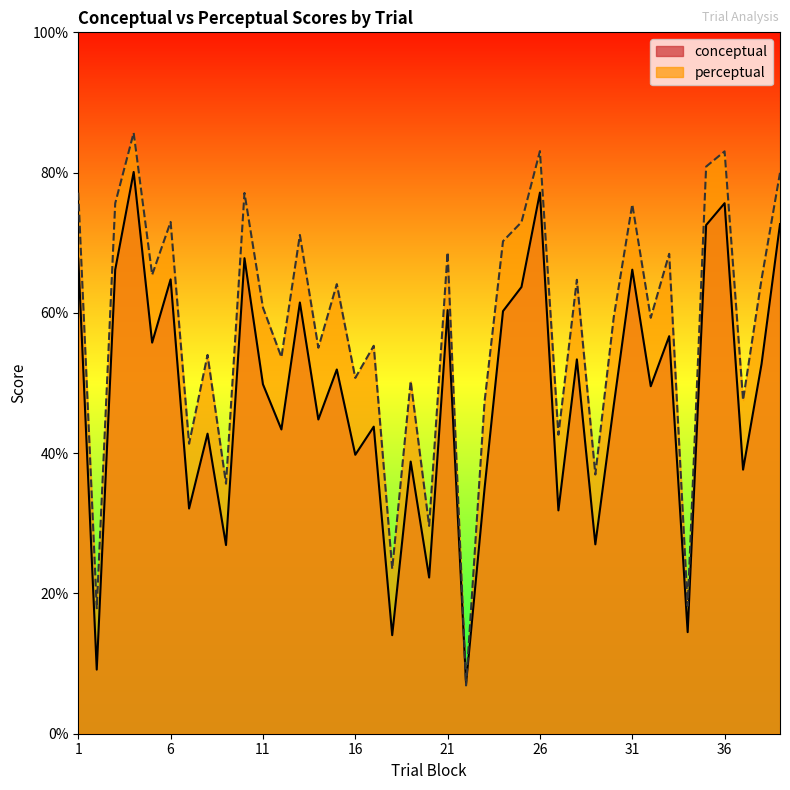

Does the chart have visible grid lines?

No